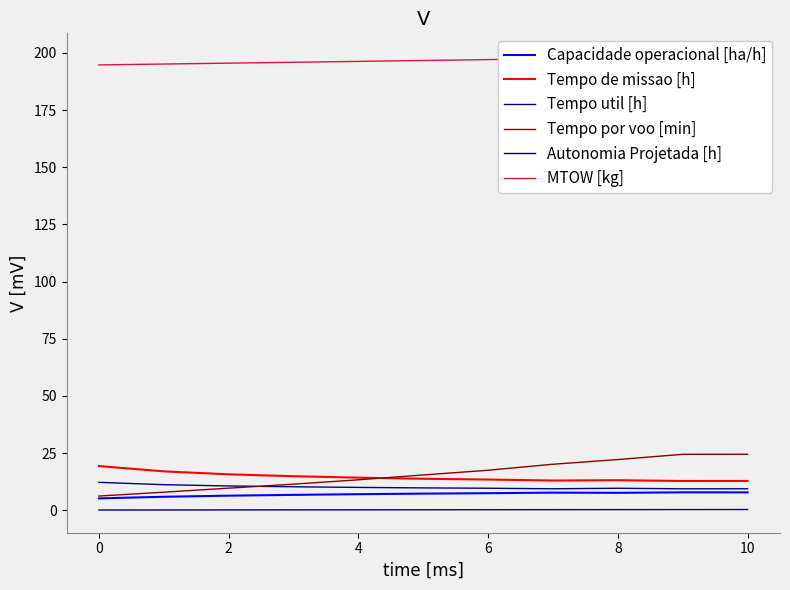

At which label does MTOW [kg] reach its peak?

10